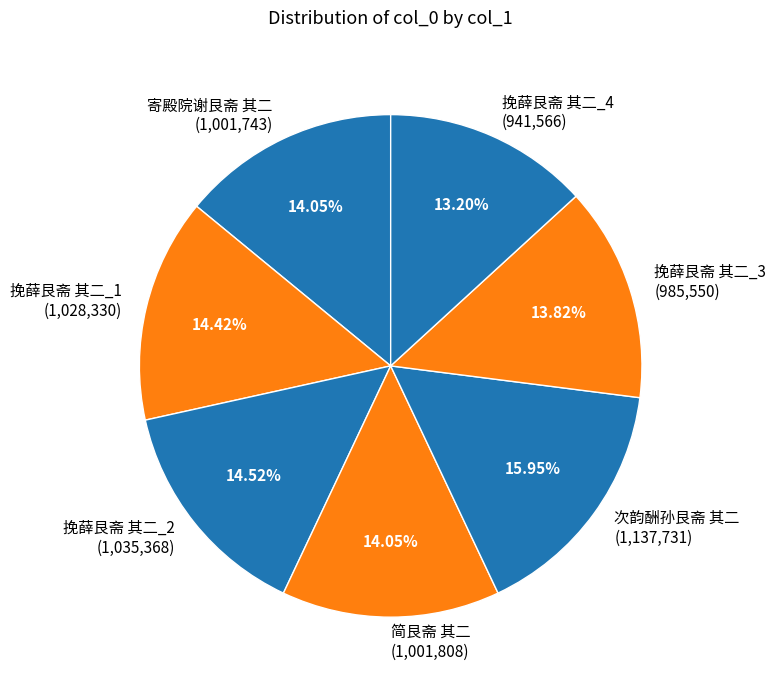

Combined, do 挽薛艮斋 其二_2 (1,035,368) and 简艮斋 其二 (1,001,808) account for over 50%?

No